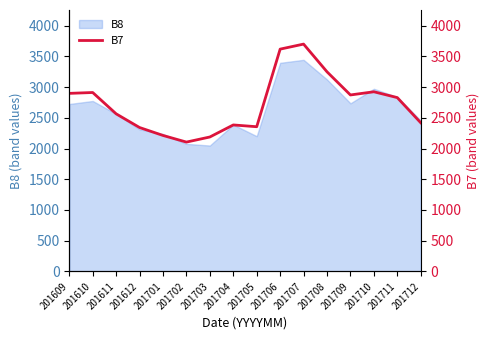

True or false: the data shows 2924 at 201710.

True